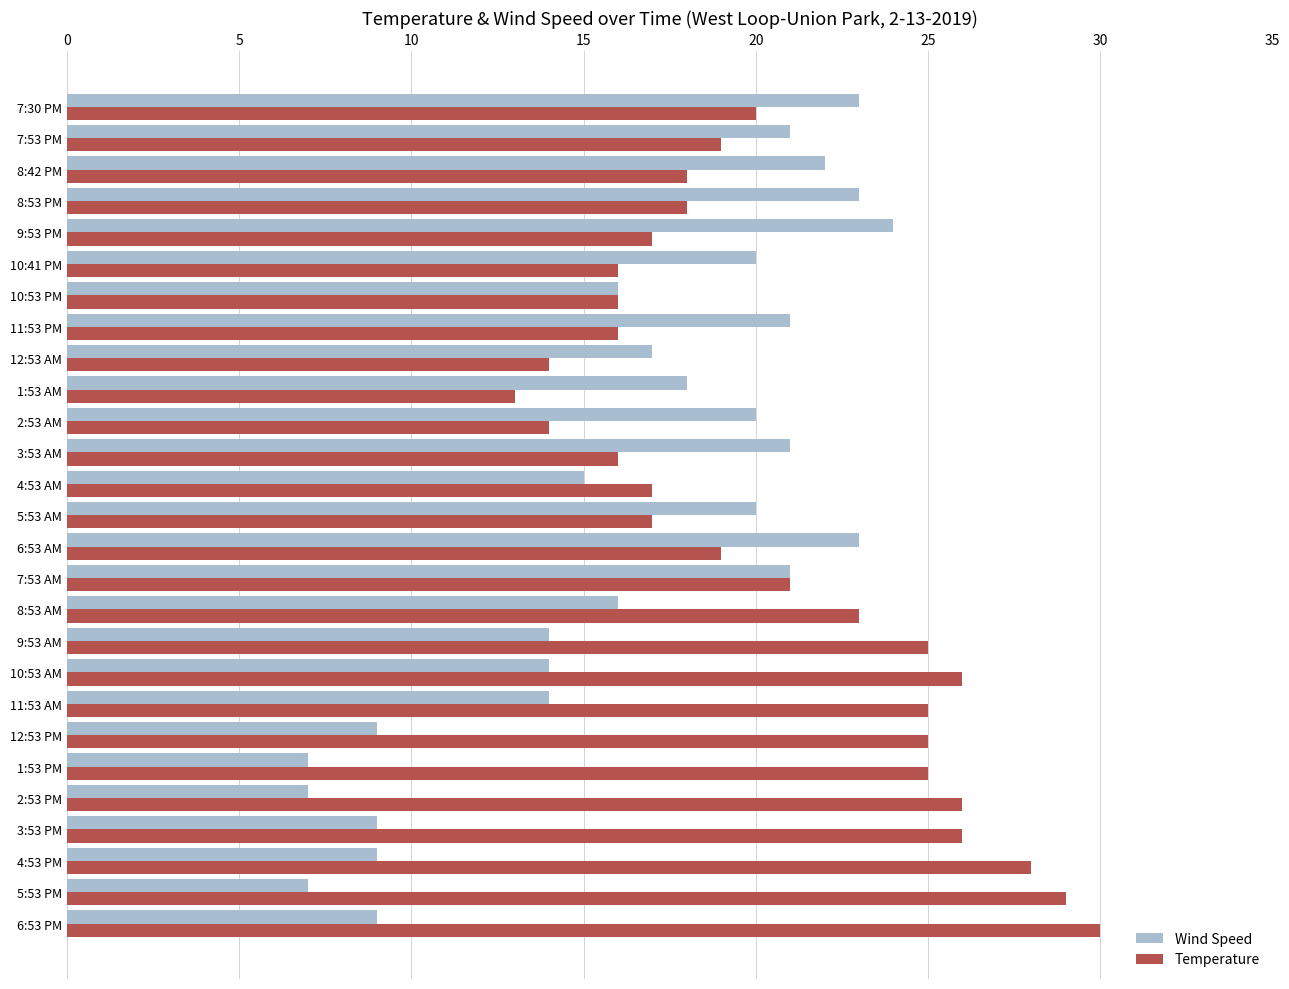

What is the minimum value shown in the chart?

7